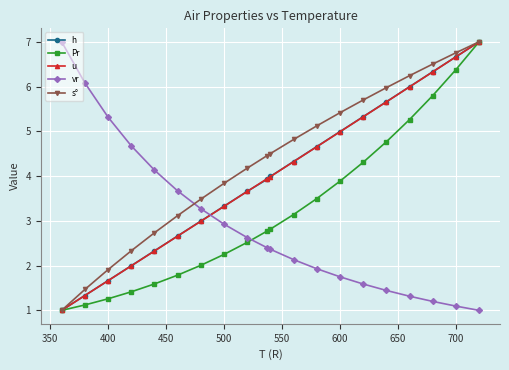

What is the value of the h point at the 7th from the left?

3.0